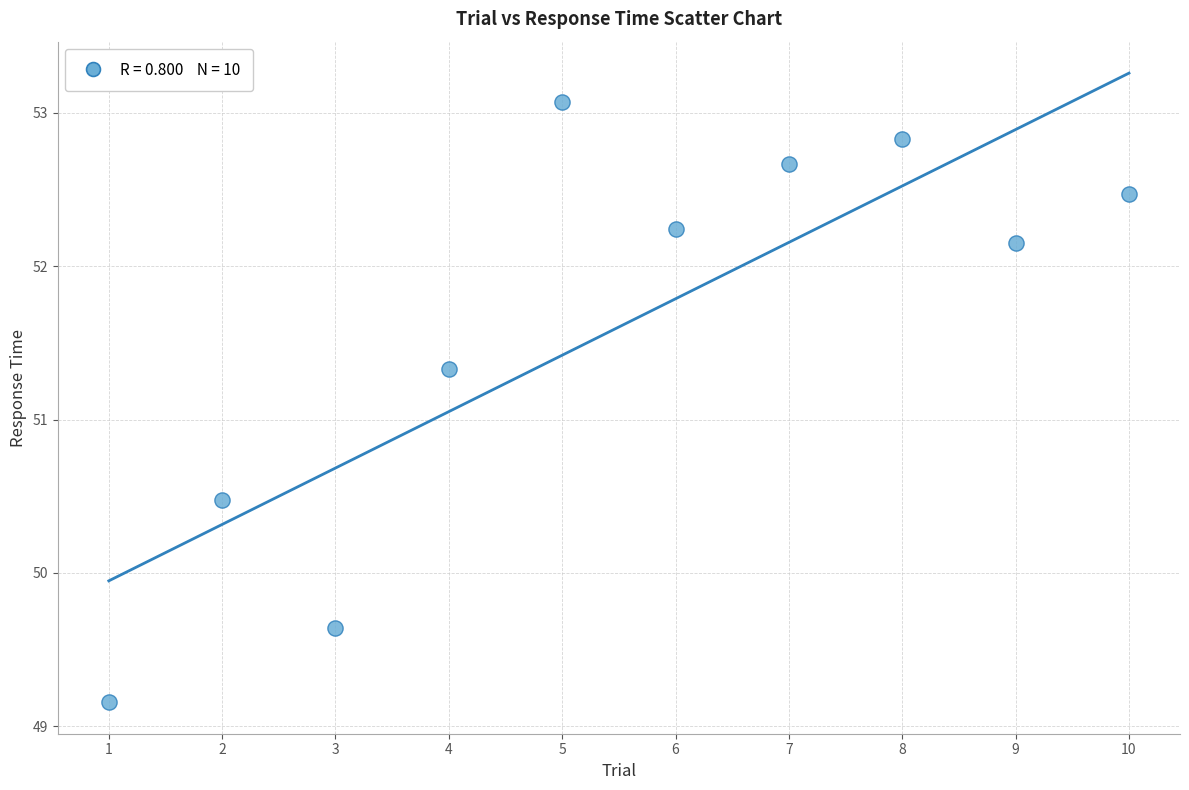

What Y value in the scatter plot is closest to 51?

51.3